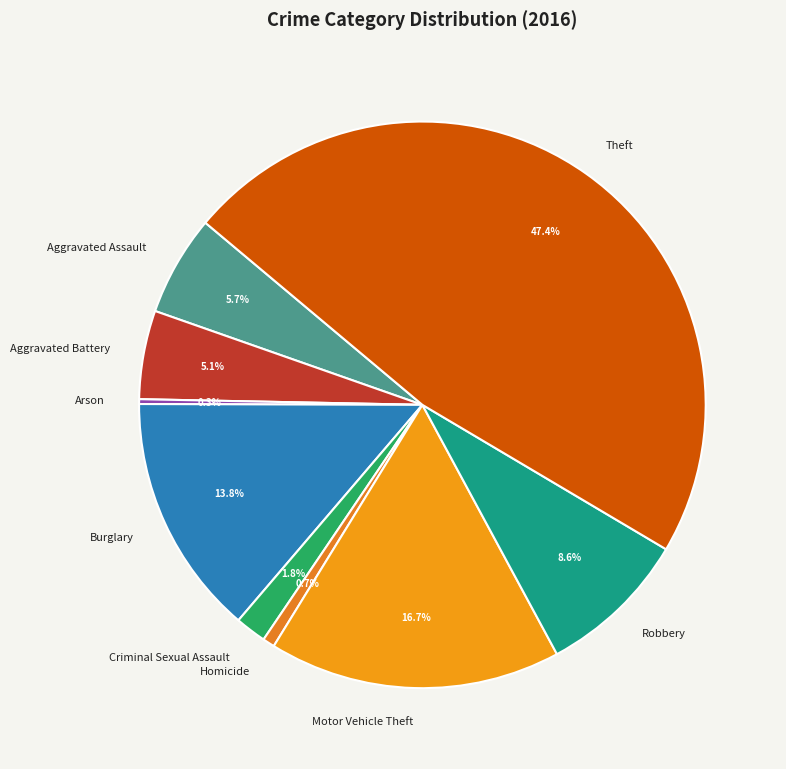

To the nearest percent, what is the difference between the Burglary and Homicide slice percentages?

13%